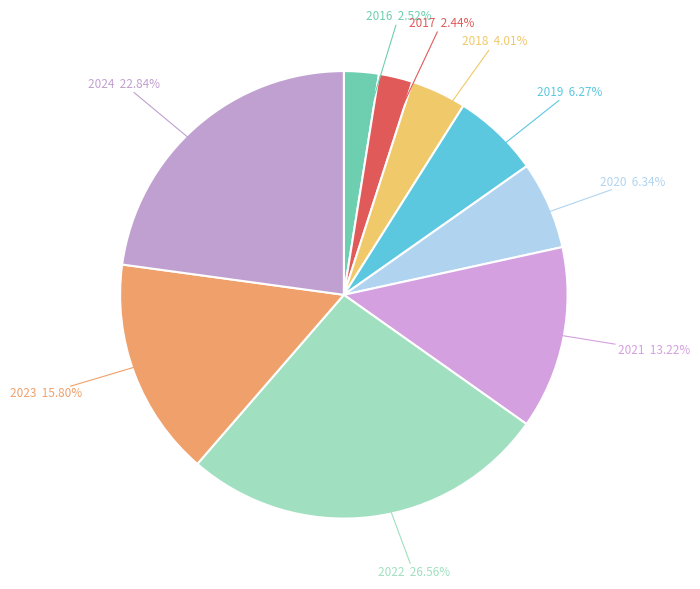

What is the largest slice in the pie chart?

2022